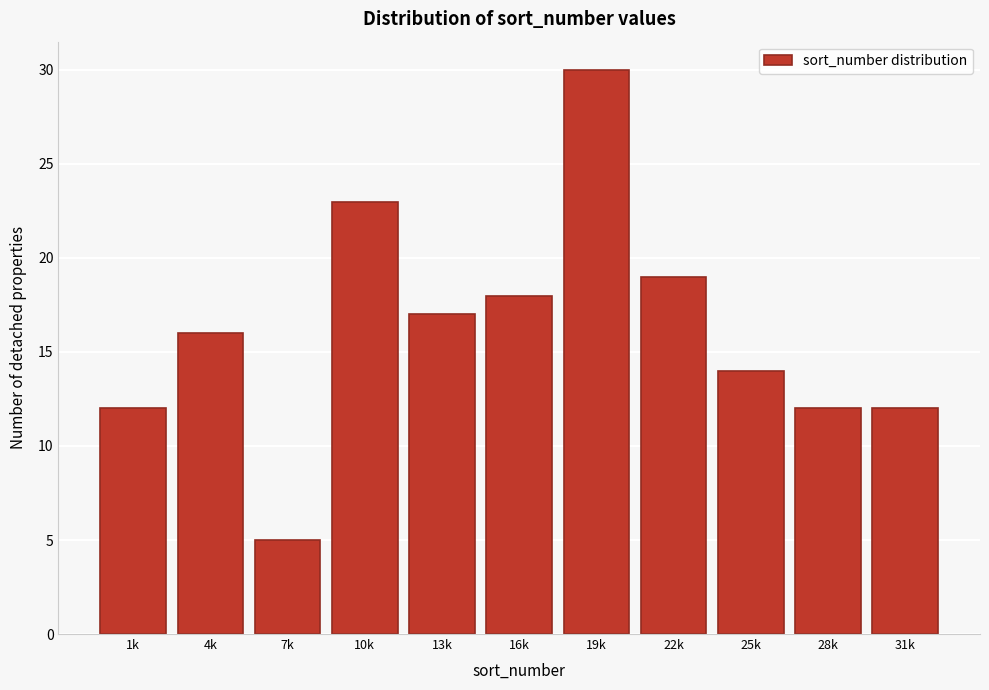

Reading left to right, list all the values displayed in this chart.

1k=12	4k=16	7k=5	10k=23	13k=17	16k=18	19k=30	22k=19	25k=14	28k=12	31k=12